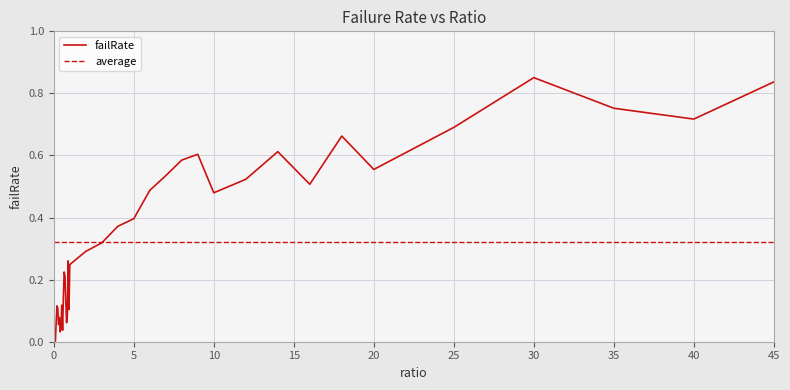

What is the label of the 19th point from the left?

0.9